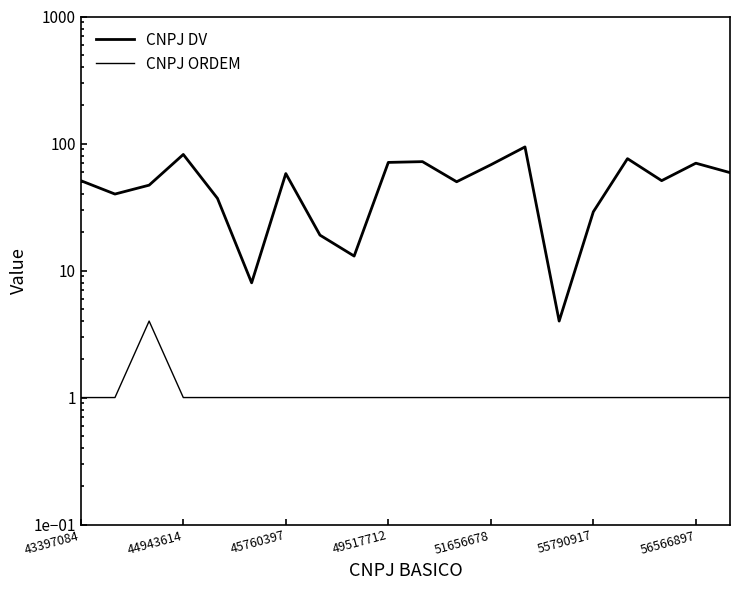

What is the value of the CNPJ DV point at the 16th from the left?

29